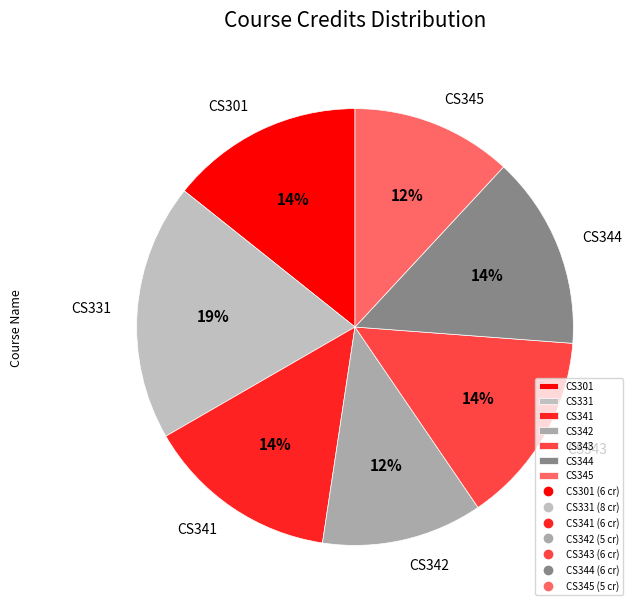

What is the ratio of the value at CS344 to the value at CS341?

1.0